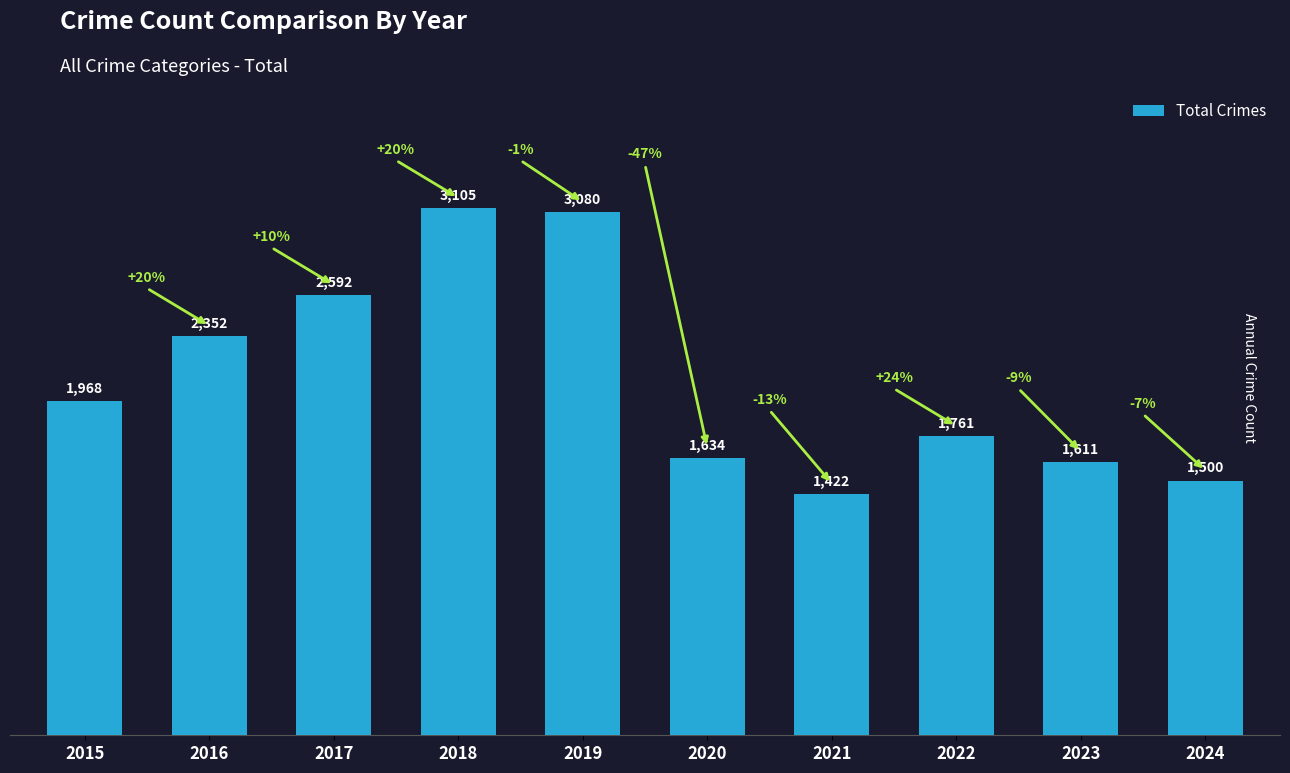

What is the difference between the maximum and minimum values?

1683